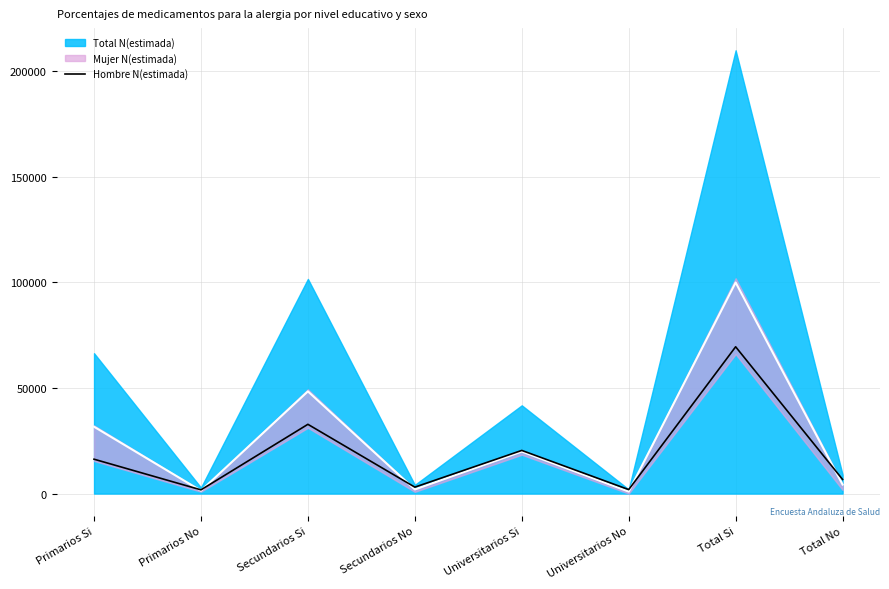

How many lines are shown in the chart?

1